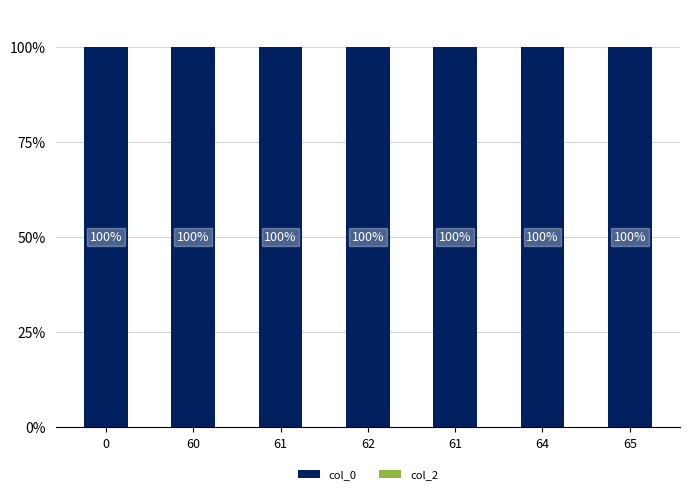

What are all the series names shown in the legend?

col_0, col_2